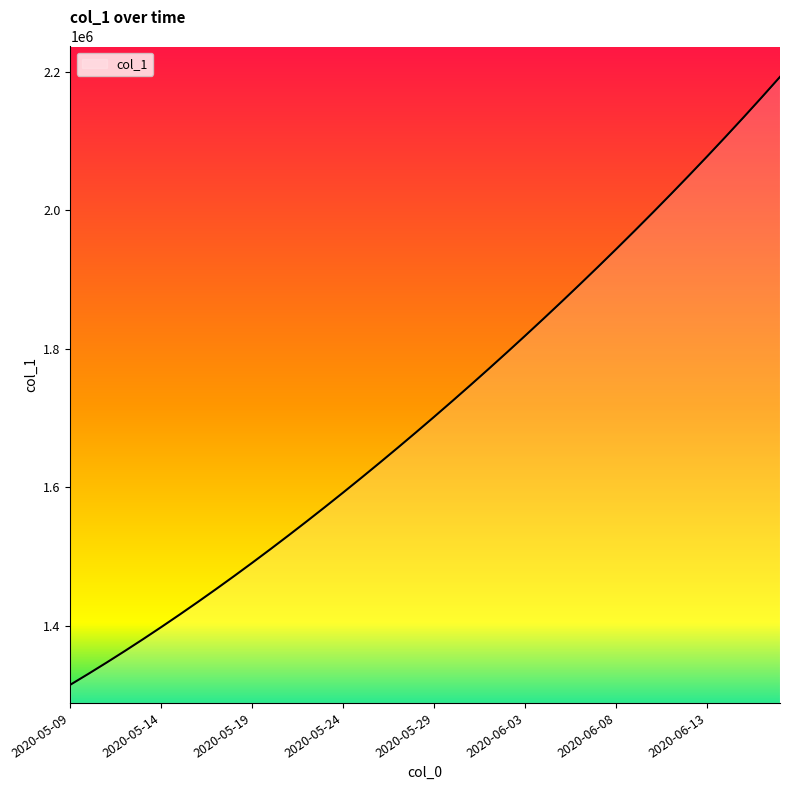

What is the difference between the maximum and minimum values?

877143.0